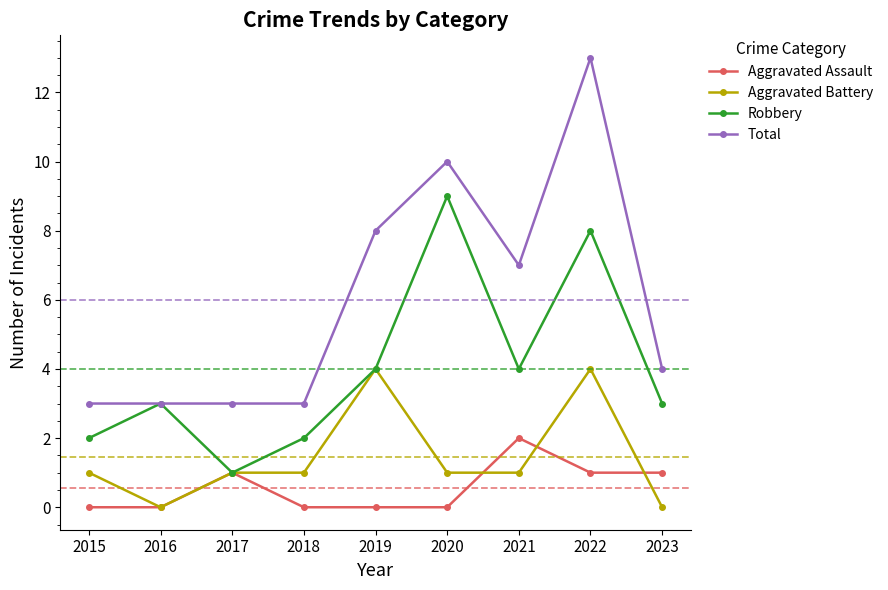

List the series in order of their overall mean, highest first.

Total, Robbery, Aggravated Battery, Aggravated Assault